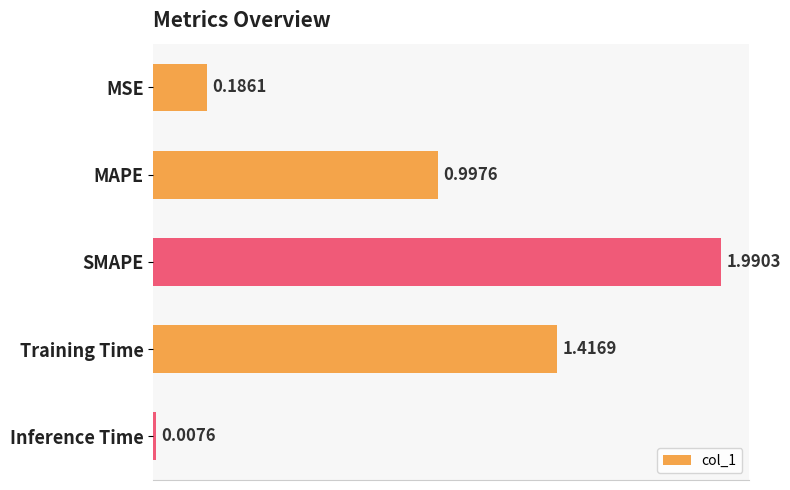

List the labels in order of value, smallest first.

Inference Time, MSE, MAPE, Training Time, SMAPE